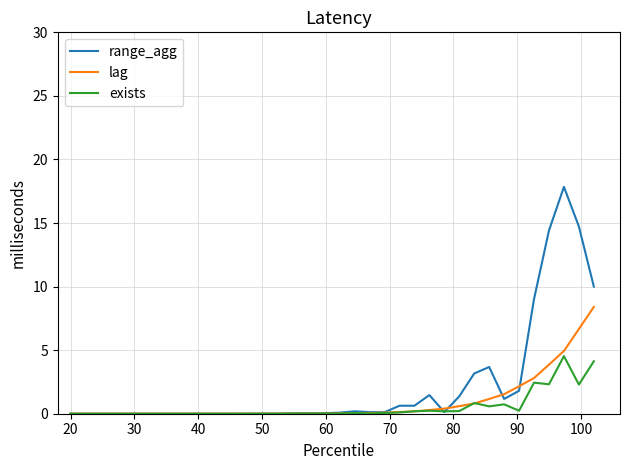

What is the maximum value shown in the chart?

17.8